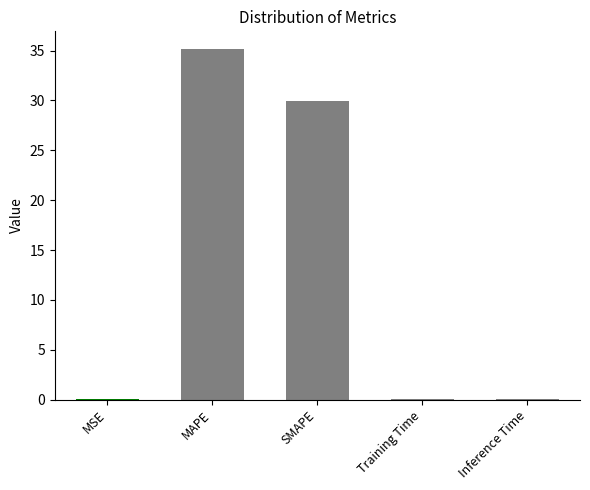

Are the bars horizontal?

No